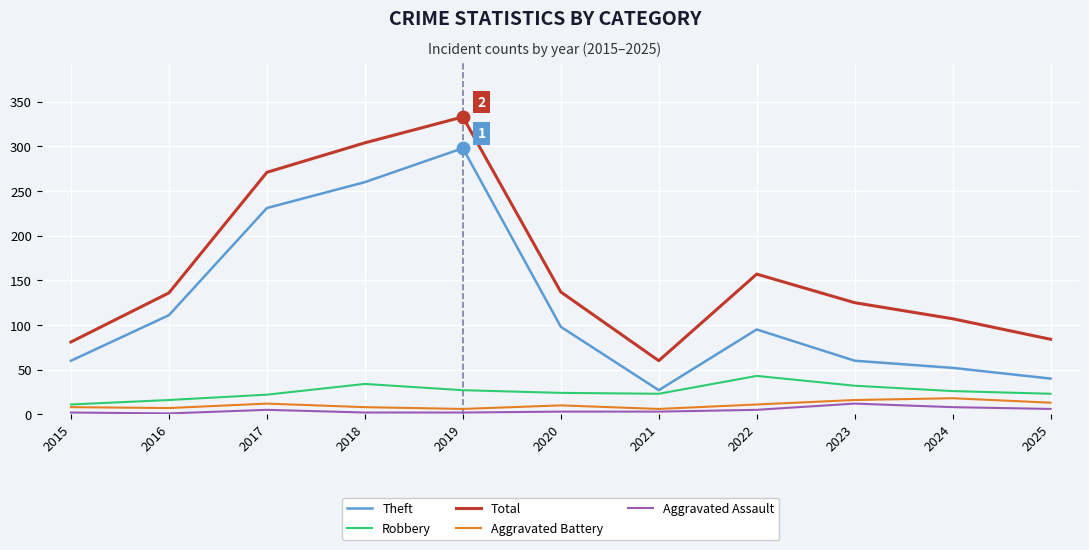

What is the maximum value for Total?

333